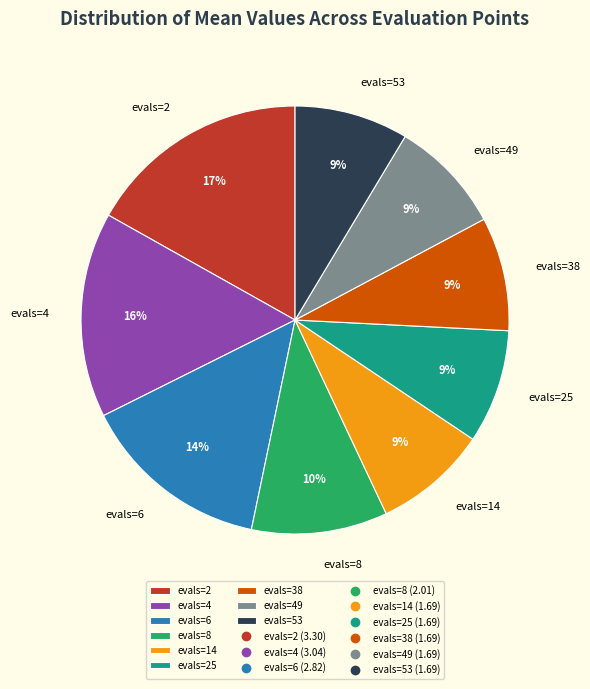

Which category has the biggest portion of the pie?

evals=2